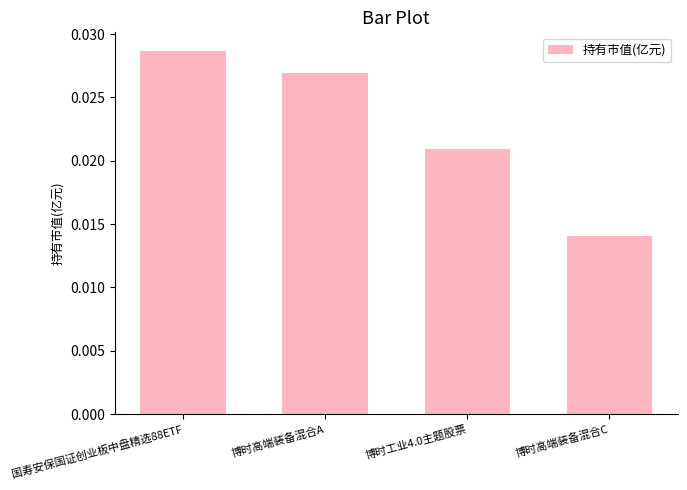

What position from the left is 博时高端装备混合C?

4